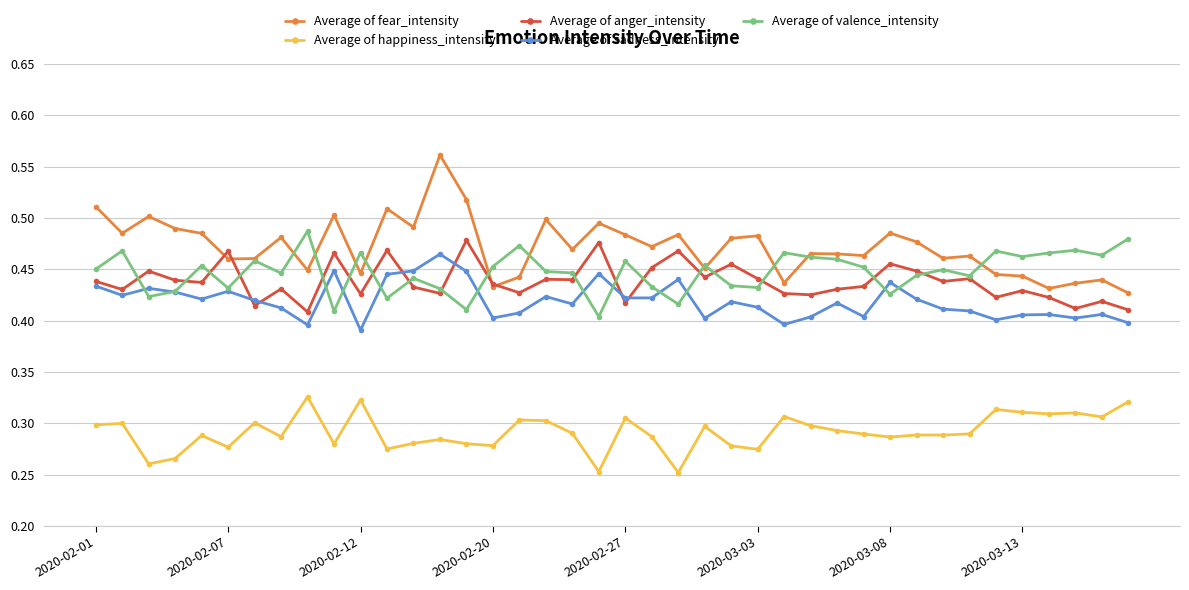

Count the Average of sadness_intensity values in the range 0 to 1.

40